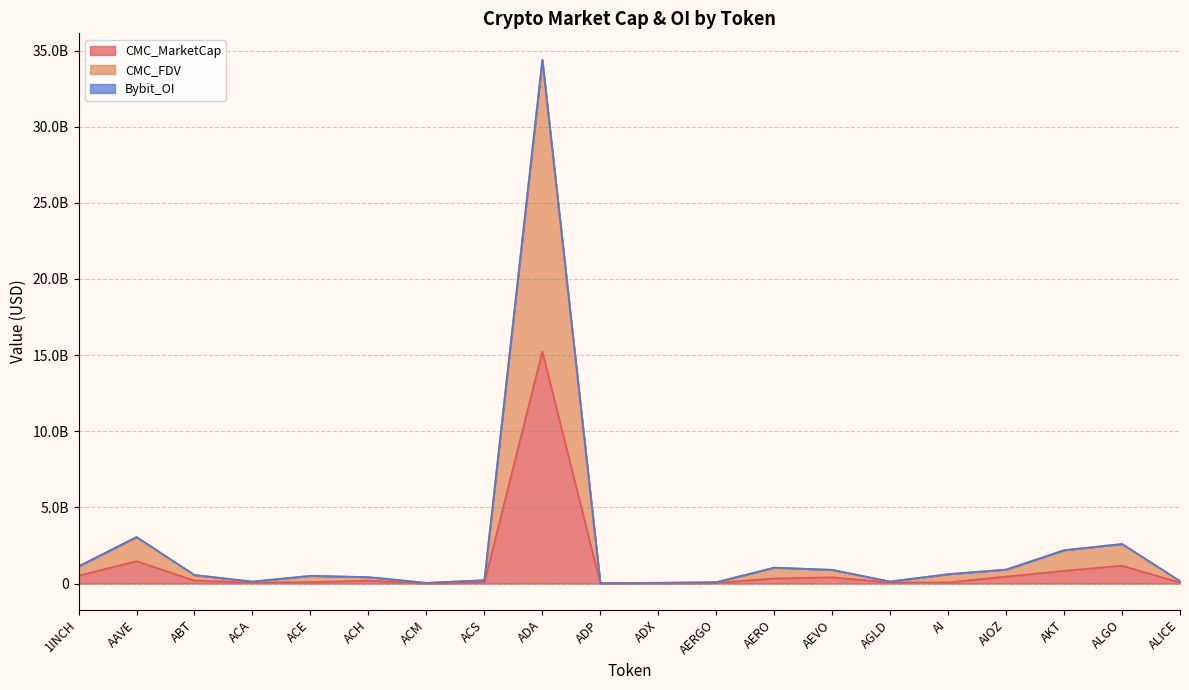

At ADA, list the series in order from largest to smallest.

Bybit_OI, CMC_FDV, CMC_MarketCap